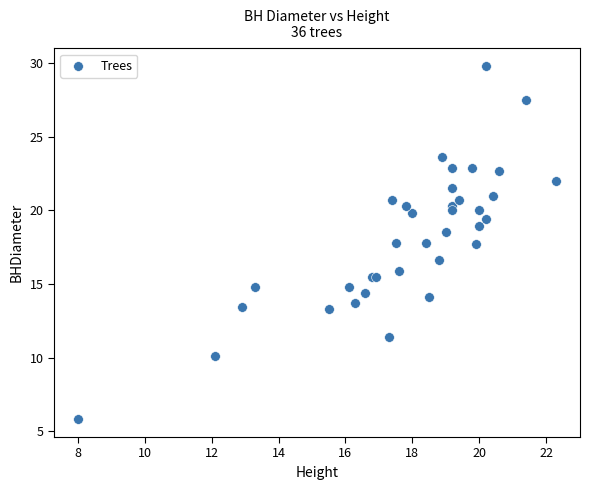

What Y value in the scatter plot is closest to 17?

16.6